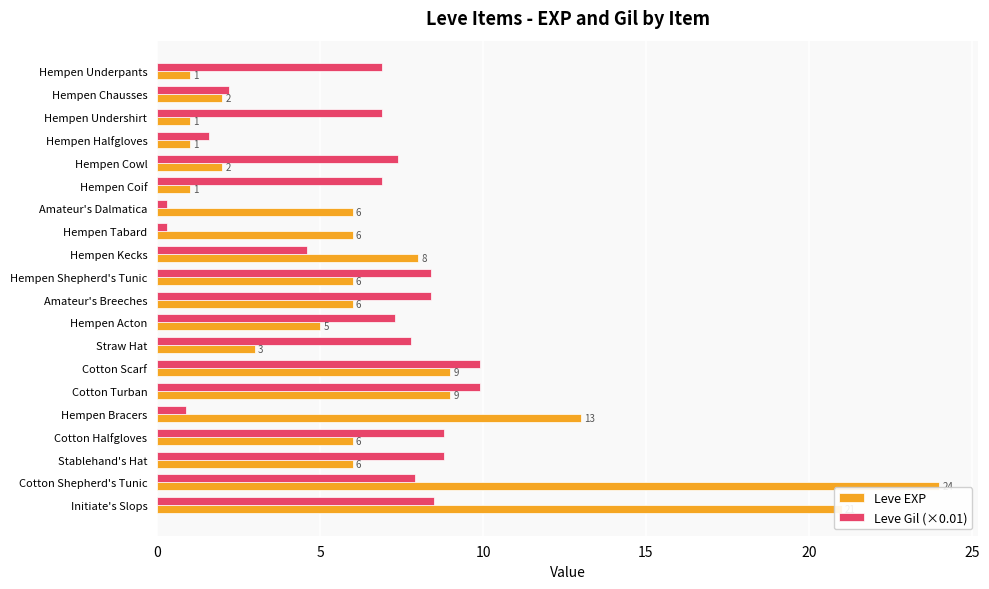

Read the Leve Gil (×0.01) value at Hempen Chausses.

2.2